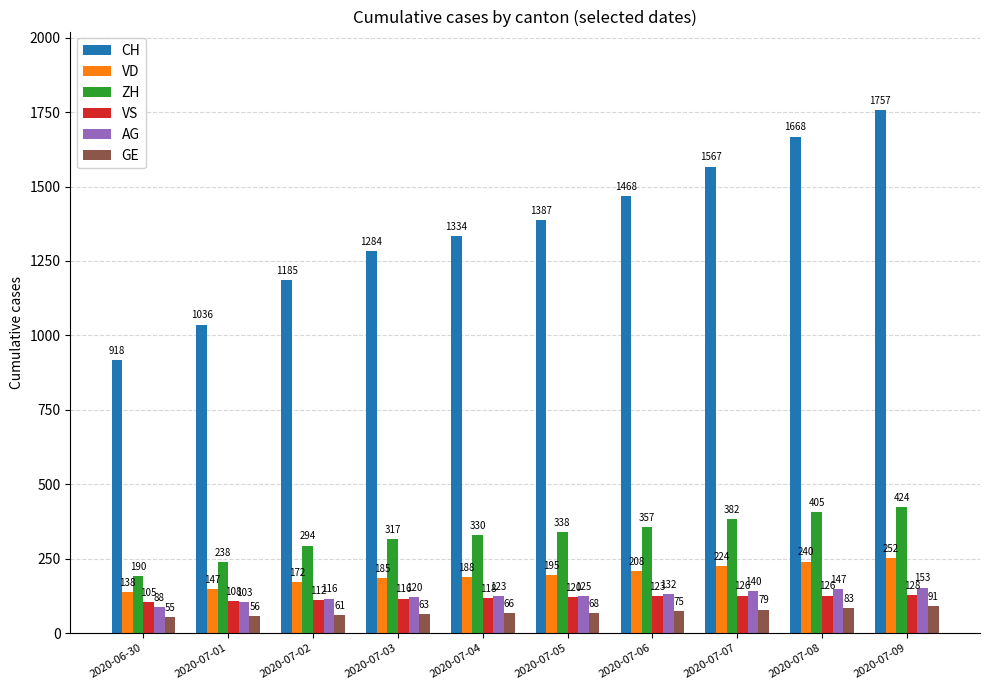

What position from the left is 2020-07-03?

4